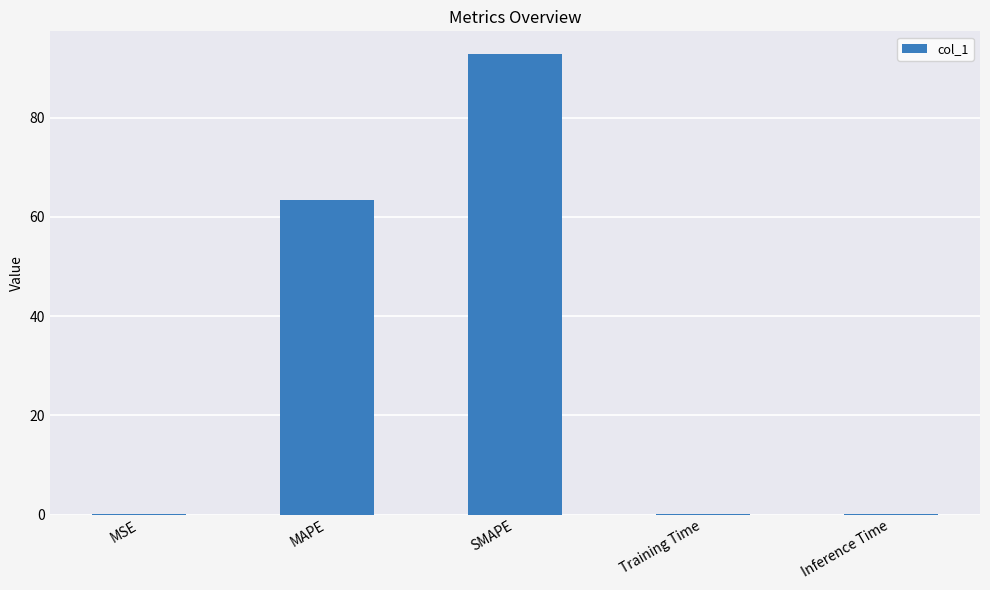

What is the maximum value shown in the chart?

92.7